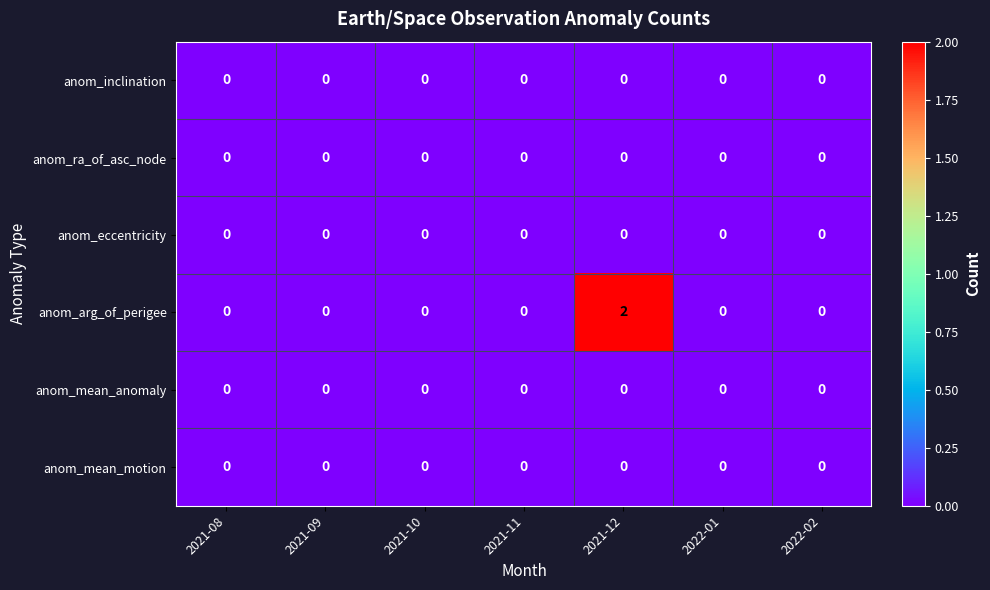

Is it true that anom_mean_motion equals 0 at 2021-11?

True